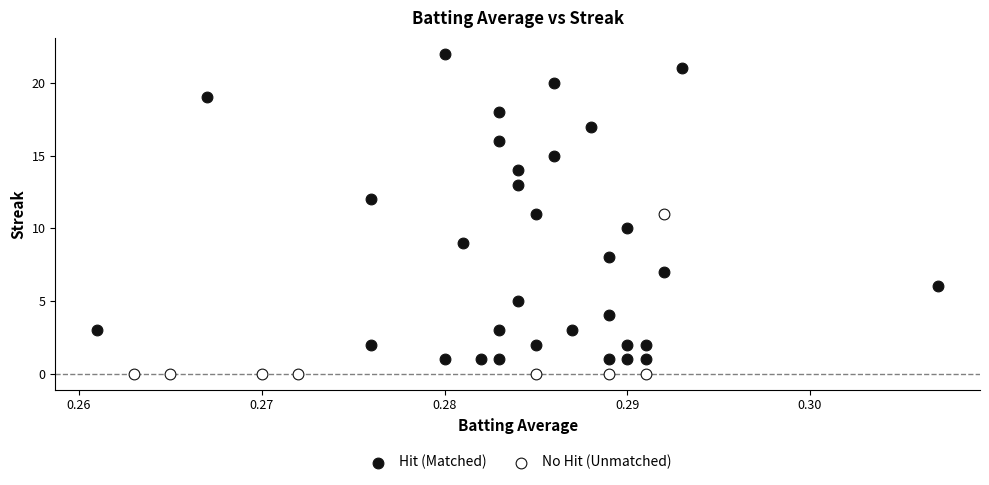

What are all the series names shown in the legend?

Hit (Matched), No Hit (Unmatched)